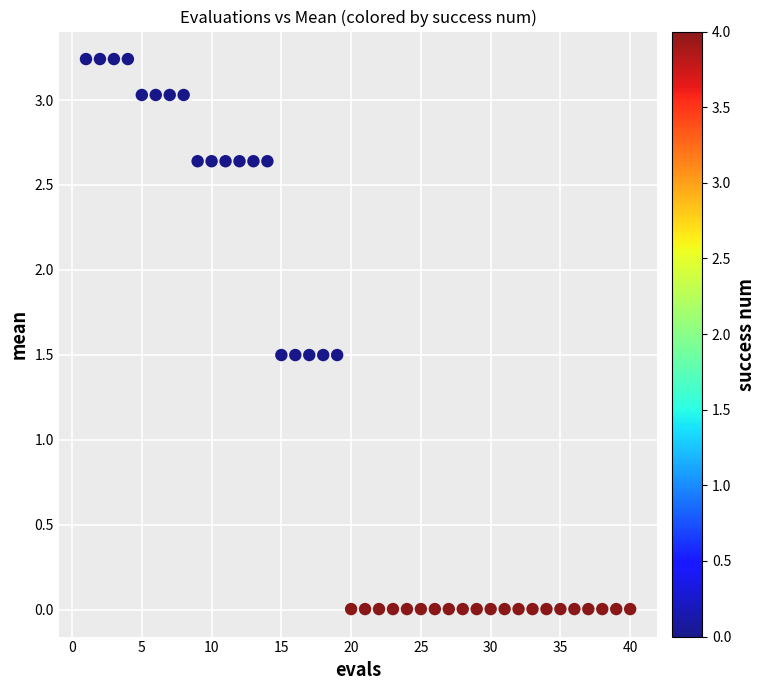

What is the range of X values (max minus min)?

39.0